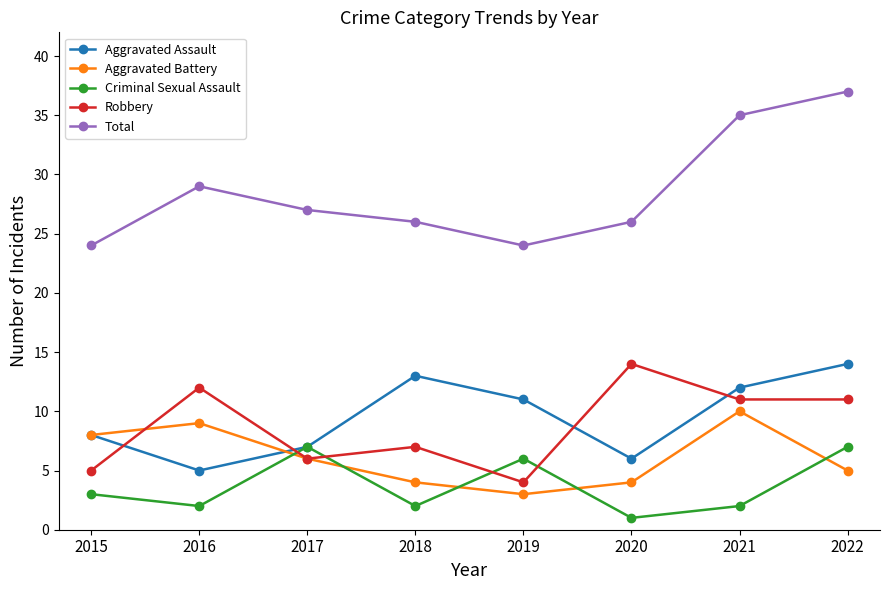

After their last crossing, which series has the higher values: Aggravated Battery or Criminal Sexual Assault?

Criminal Sexual Assault